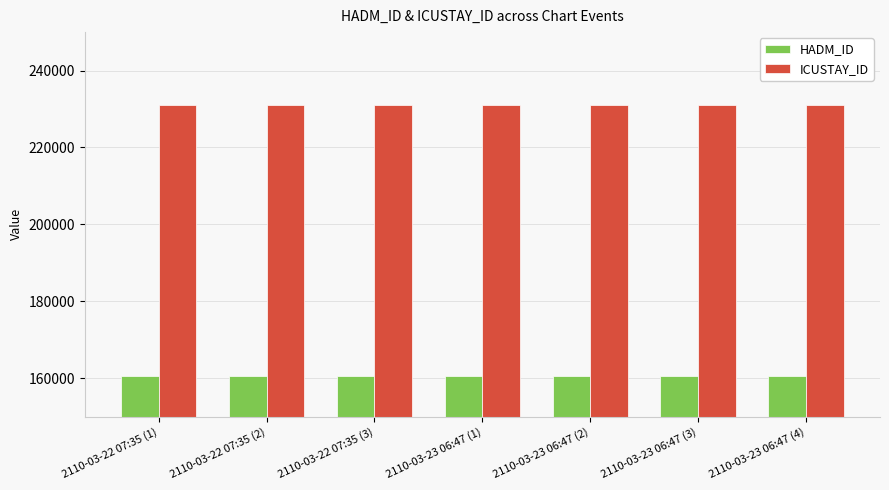

What is the total value across all series at 2110-03-22 07:35 (2)?

391542